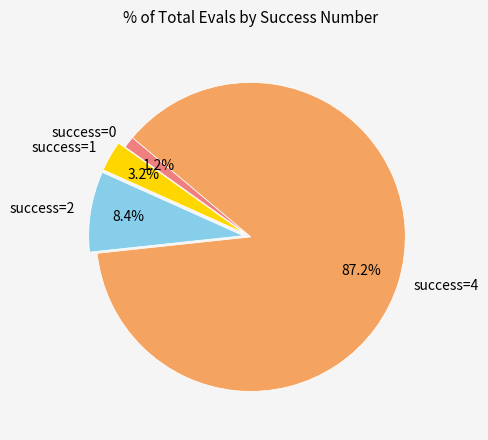

Which has a higher value, success=0 or success=4?

success=4